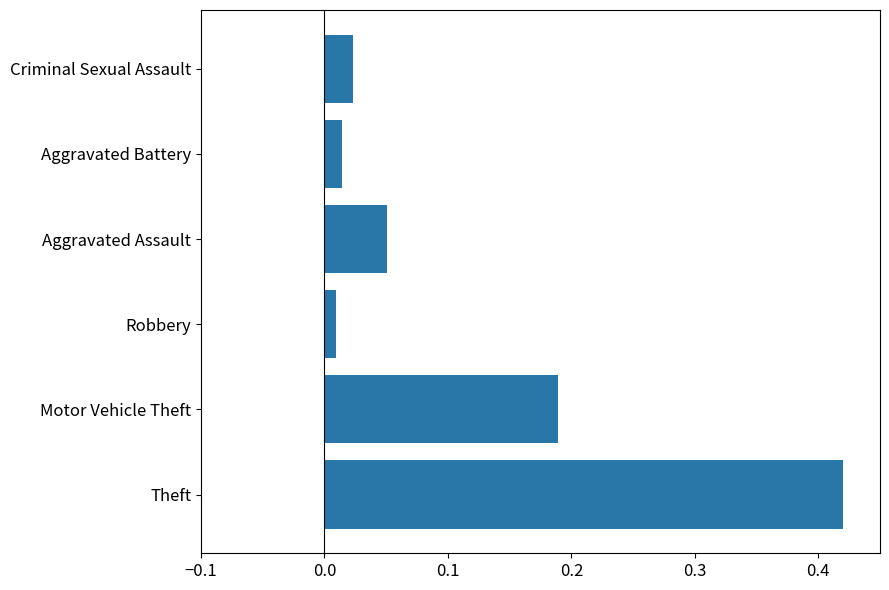

Count the number of categories in the chart.

6